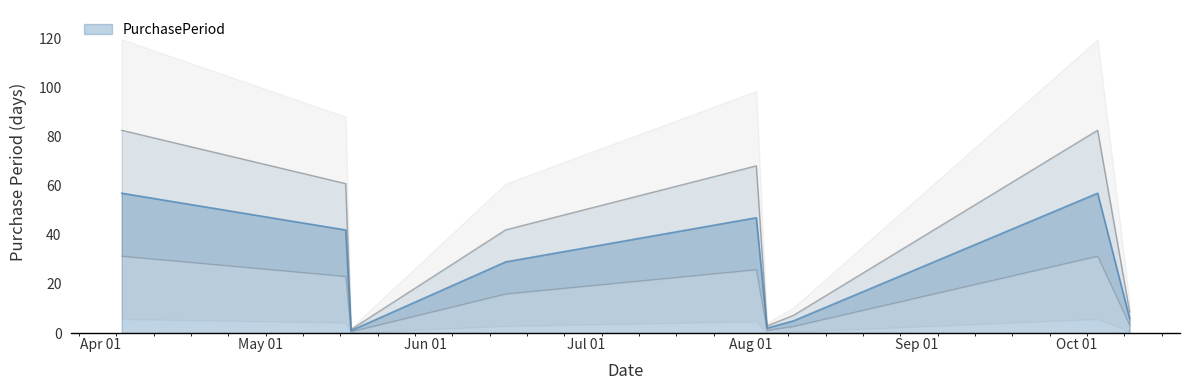

The value at 2017-04-05 is 31.4. True or false?

True